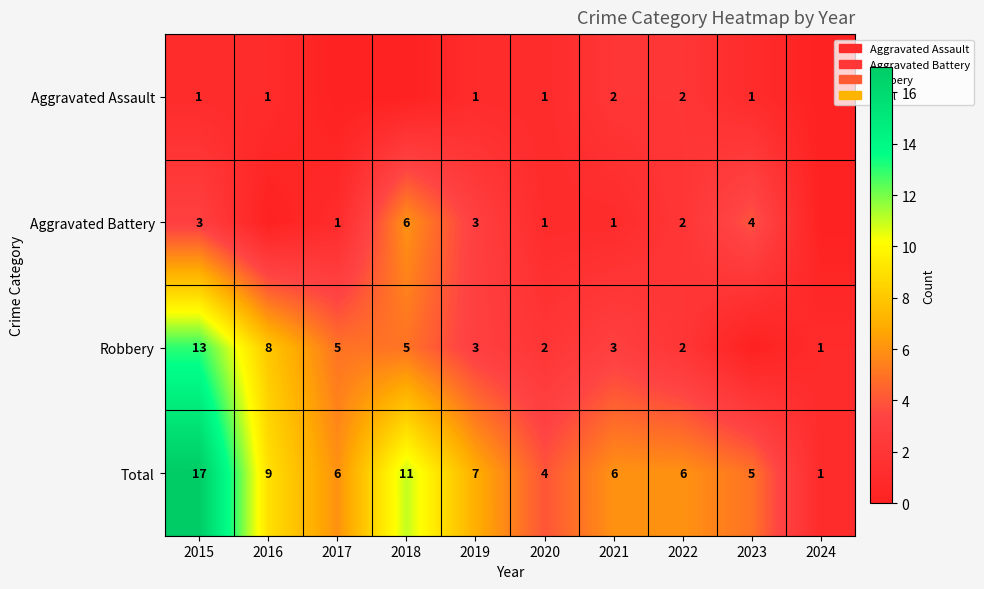

Count the number of data series in this chart.

4